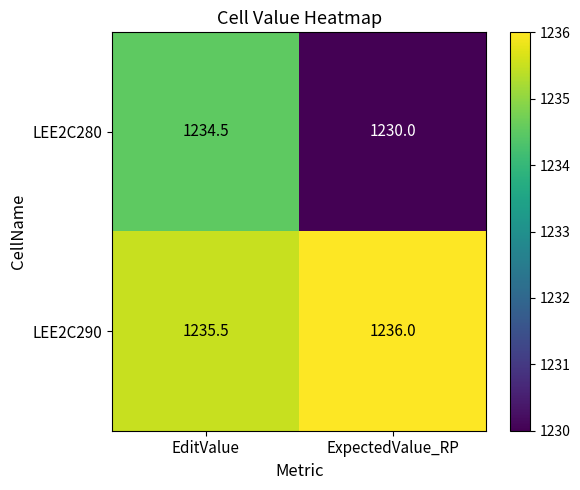

Which series has the largest range (max minus min)?

LEE2C280